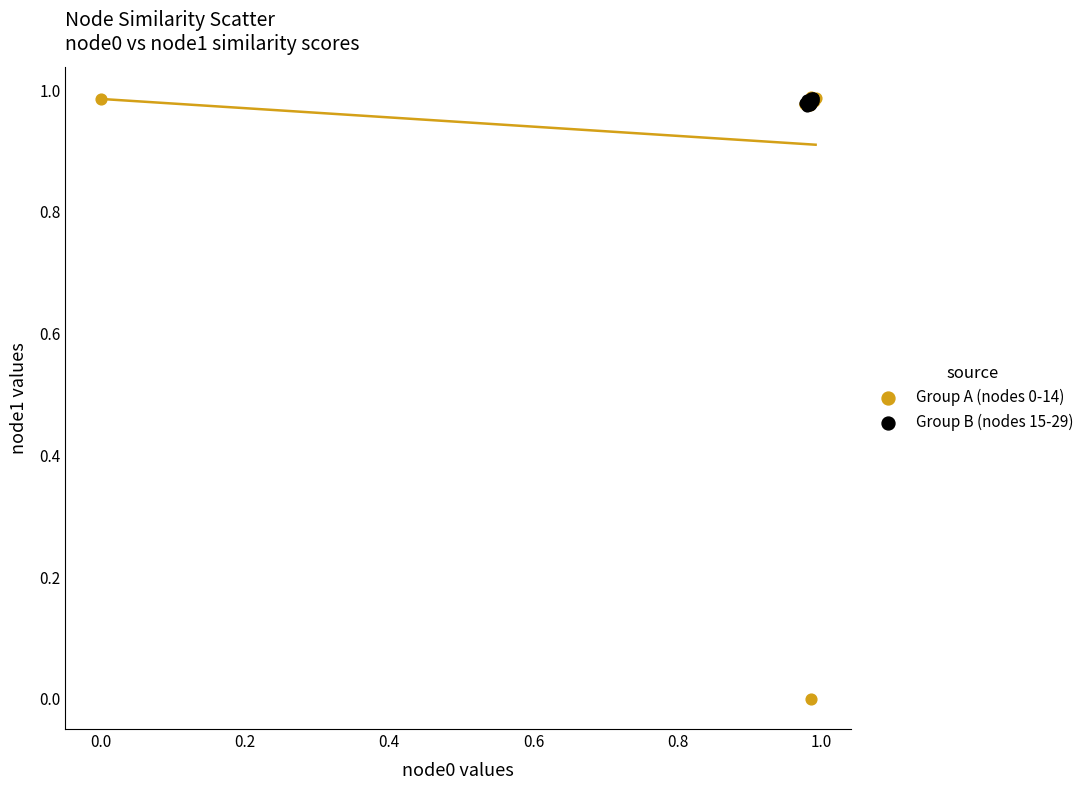

Which series has the largest Y range (max minus min)?

Group A (nodes 0-14)